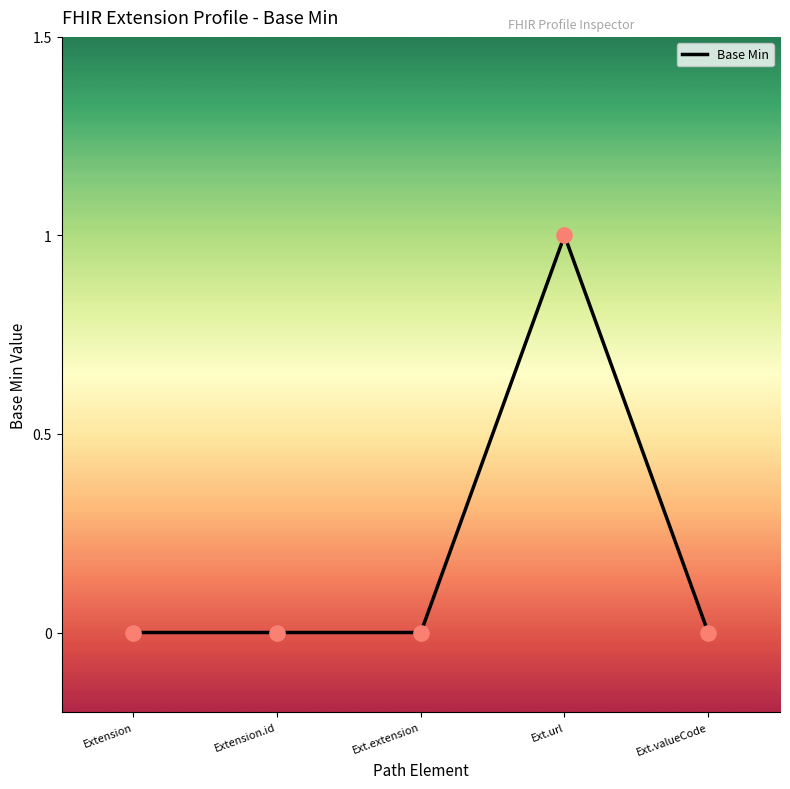

Which has a higher value, Ext.extension or Ext.url?

Ext.url